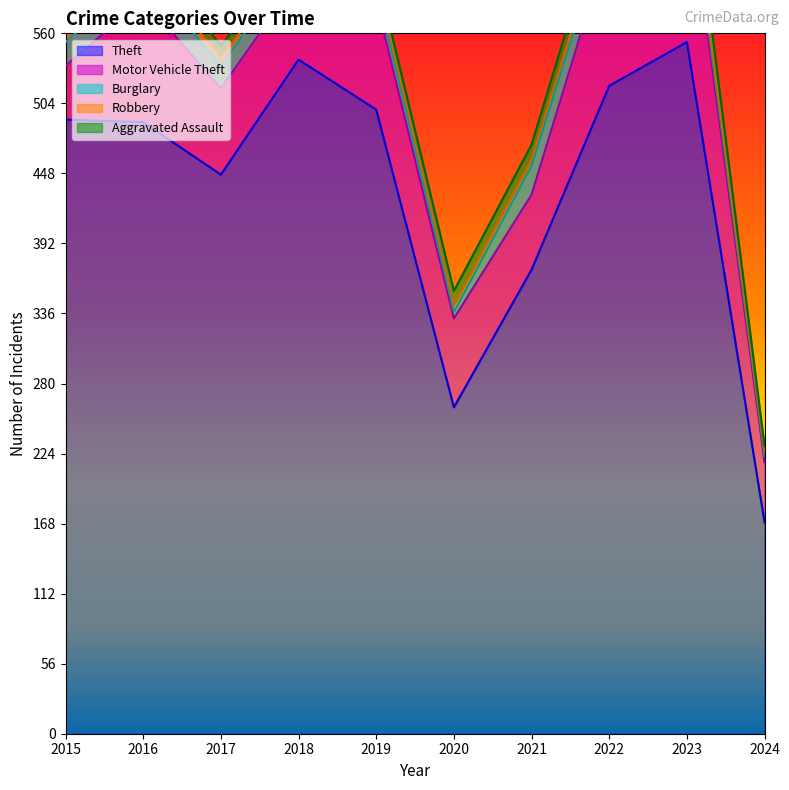

True or false: Aggravated Assault and Motor Vehicle Theft intersect in this chart.

False